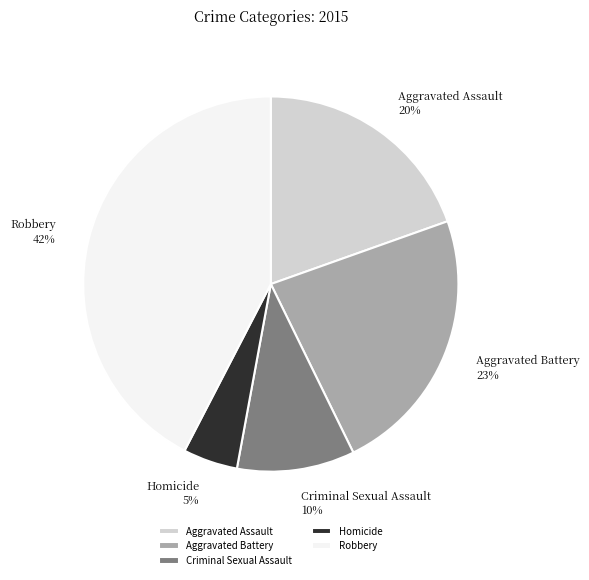

Is there a majority slice in this chart?

No